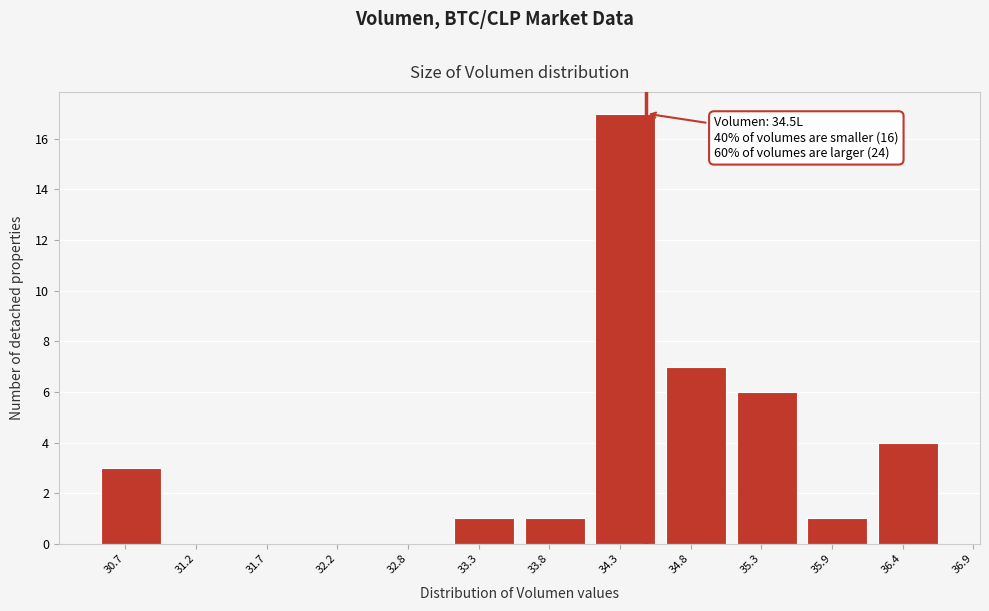

Reading right to left, transcribe all the data shown in this chart.

36.4=4	35.9=1	35.3=6	34.8=7	34.3=17	33.8=1	33.3=1	32.8=0	32.2=0	31.7=0	31.2=0	30.7=3